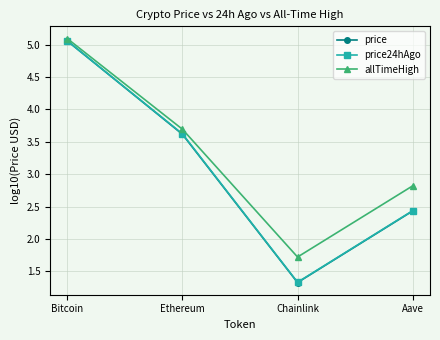

True or false: allTimeHigh has more than 1 interior local peaks.

False